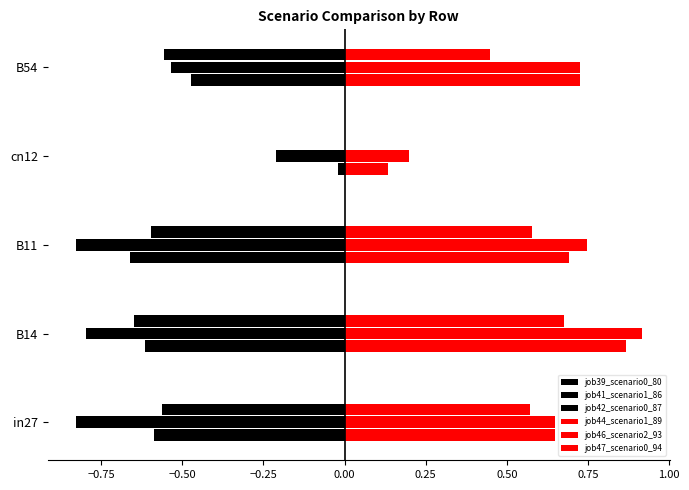

Count the number of categories in the chart.

5